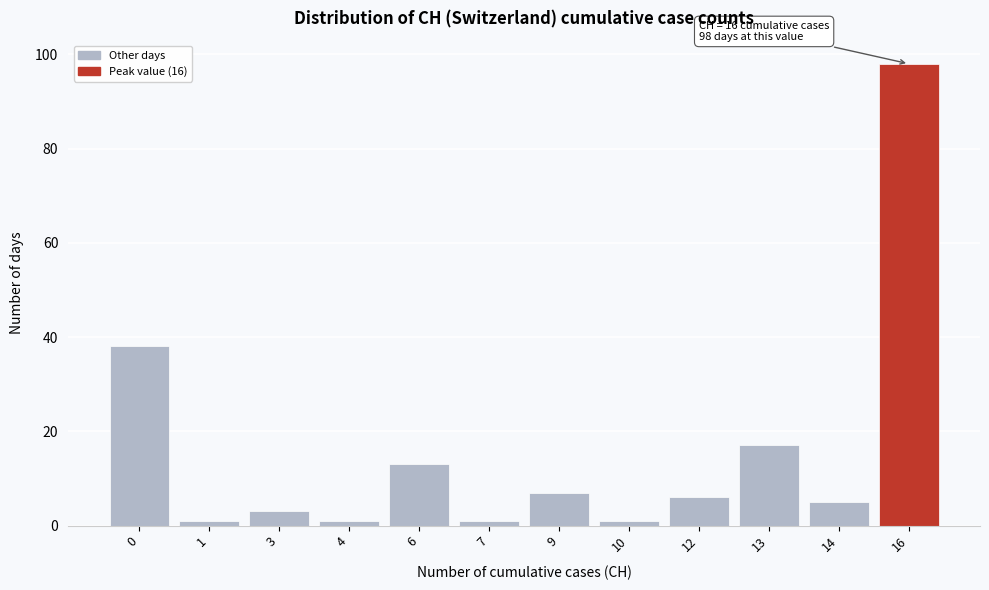

Reading left to right, list all the values displayed in this chart.

38	1	3	1	13	1	7	1	6	17	5	98